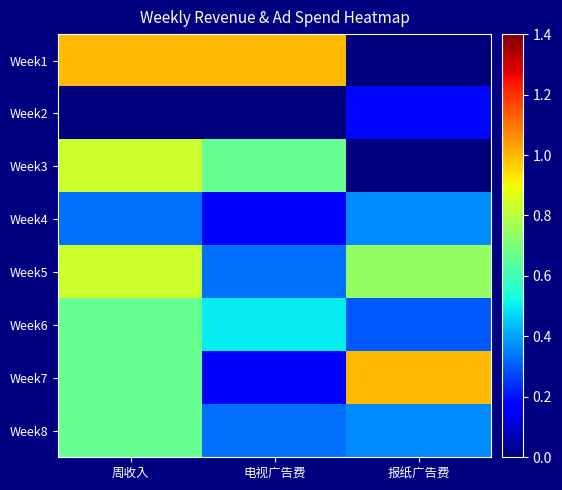

At how many categories does at least one series exceed 0?

3